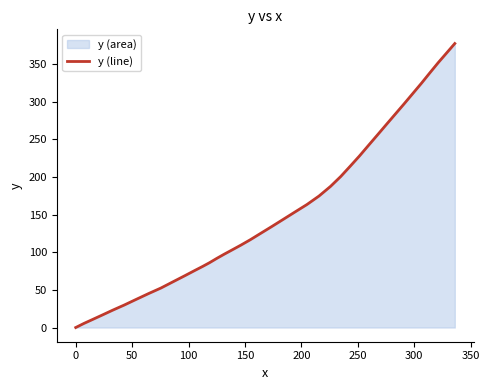

What is the greatest value displayed?

377.6